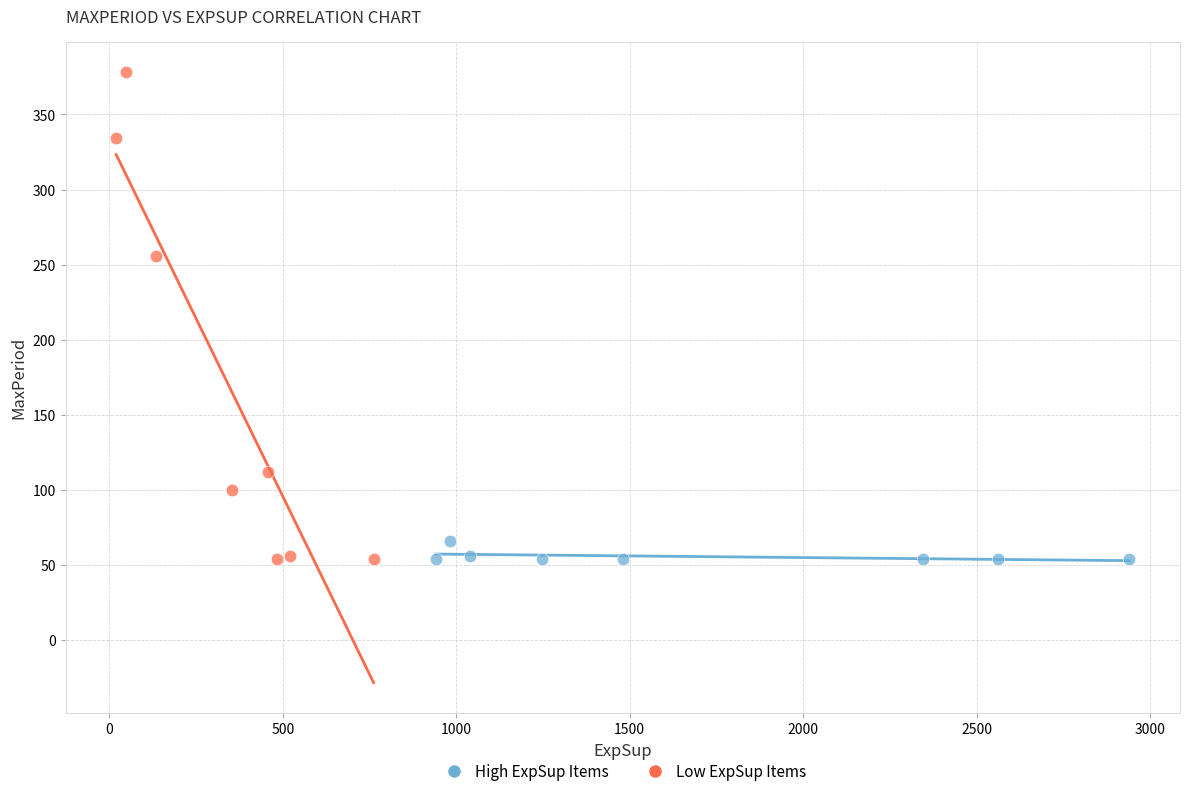

Which series has the largest Y range (max minus min)?

Low ExpSup Items